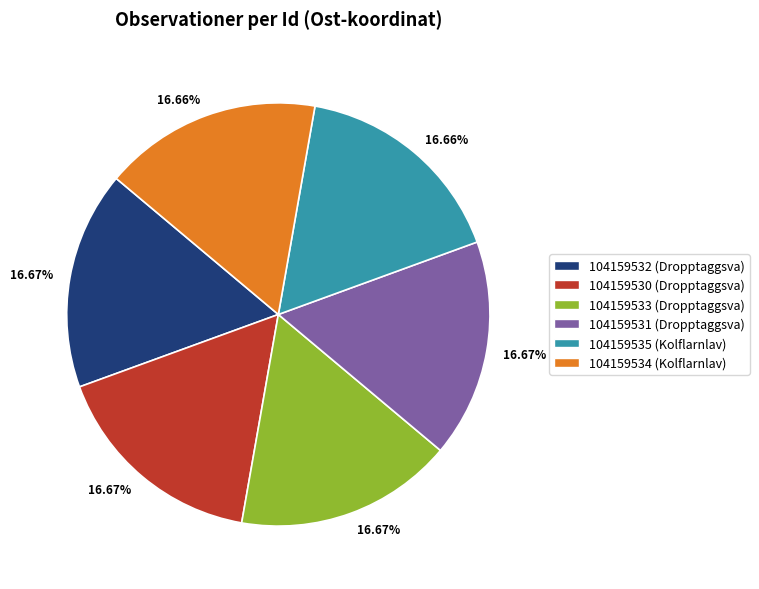

Approximately how many times larger is the value at 104159534 (Kolflarnlav) compared to 104159531 (Dropptaggsva)?

1.0